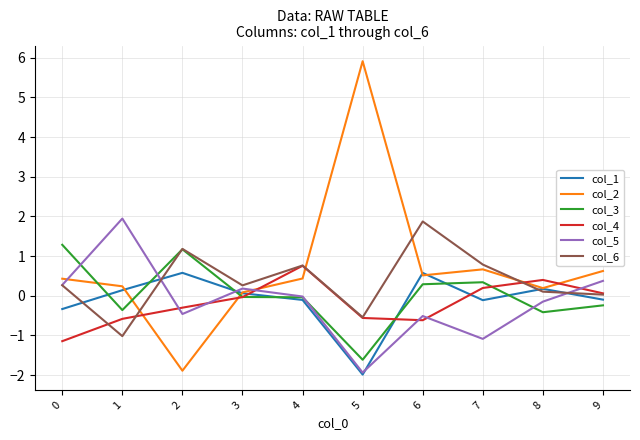

Between 1 and 5, which series saw the biggest shift?

col_2